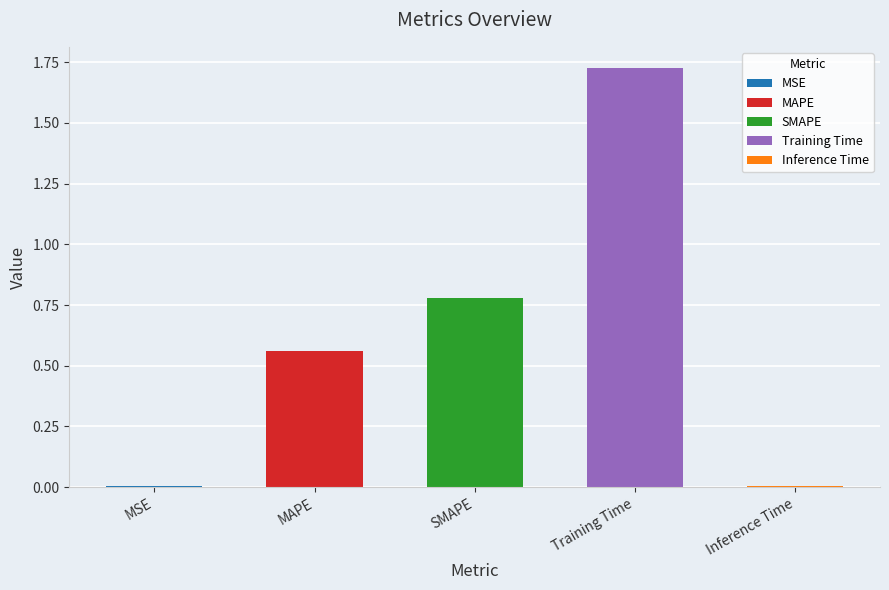

Reading left to right, transcribe all the data shown in this chart.

MSE=0.0	MAPE=0.6	SMAPE=0.8	Training Time=1.7	Inference Time=0.0